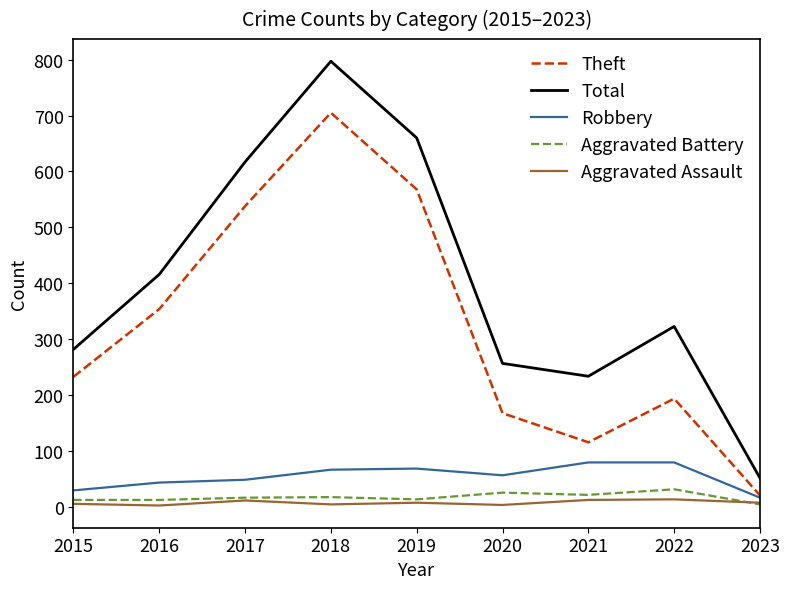

True or false: Aggravated Assault and Total intersect in this chart.

False